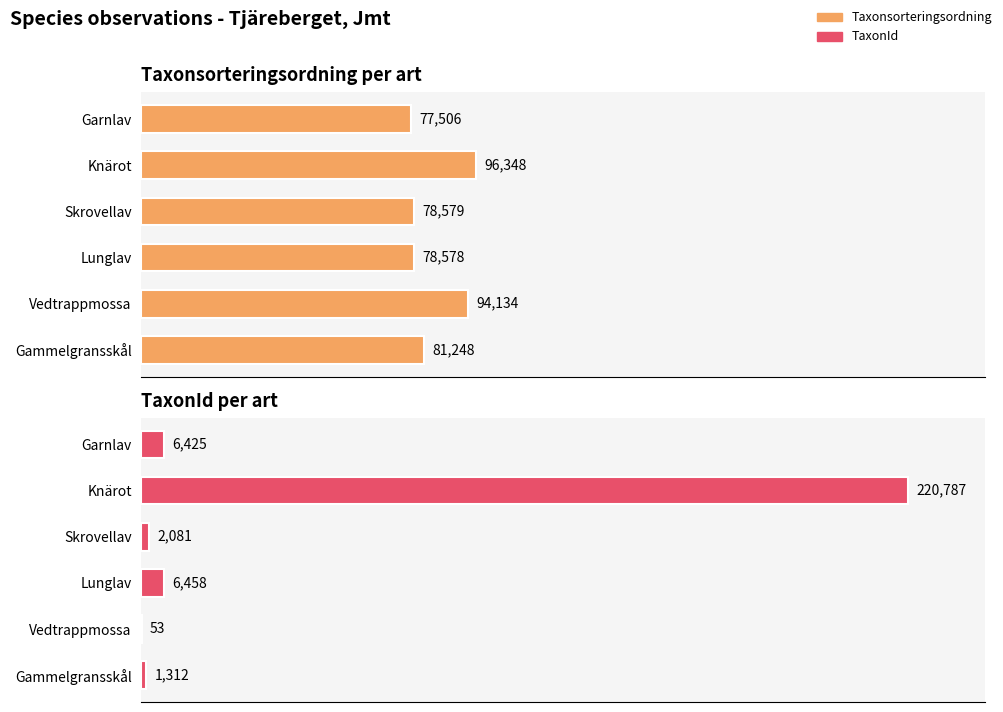

Is it true that Taxonsorteringsordning equals 41304 at Knärot?

False